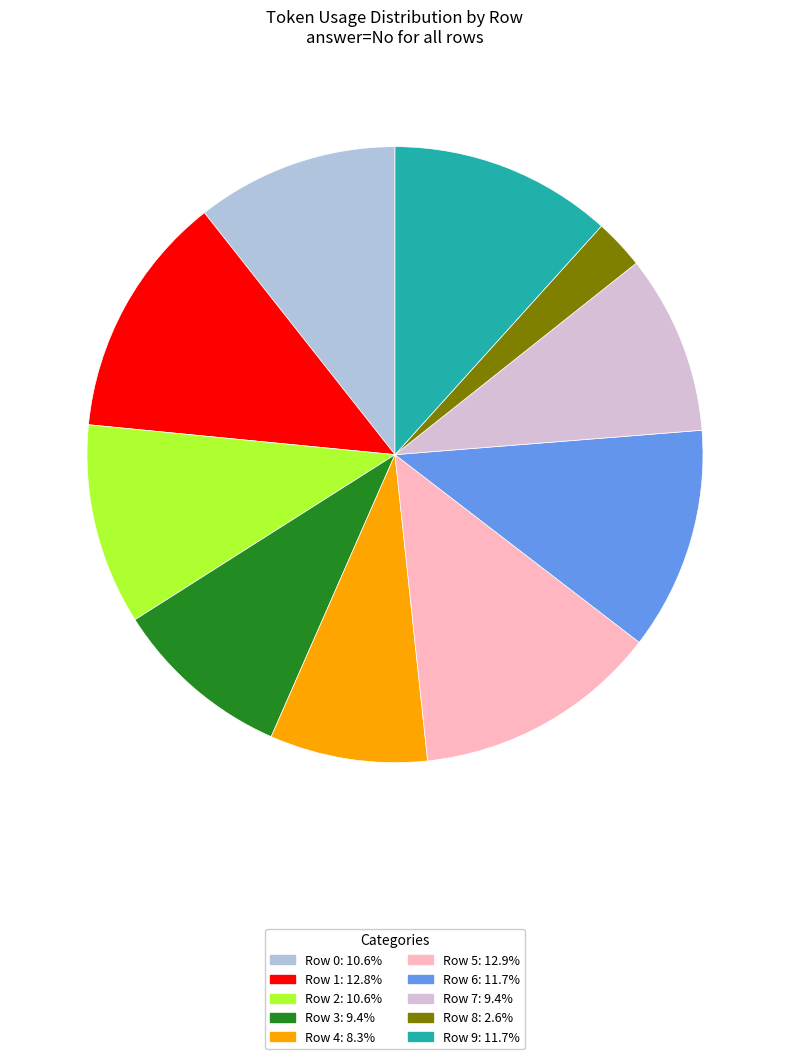

True or false: Row 6 accounts for 3% of the total.

False